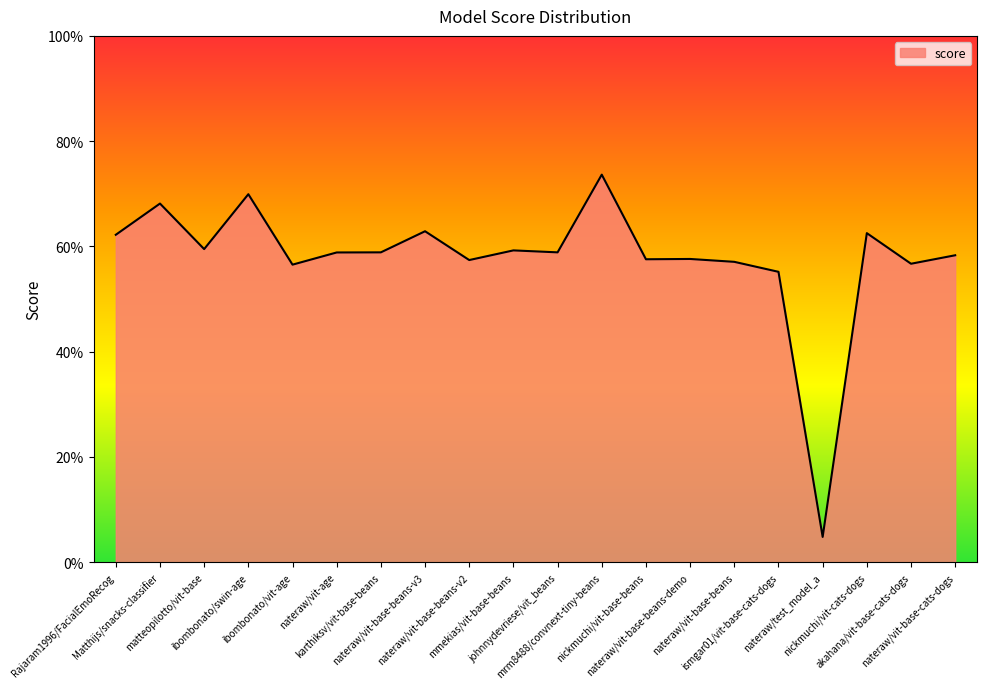

Does the chart have visible grid lines?

No